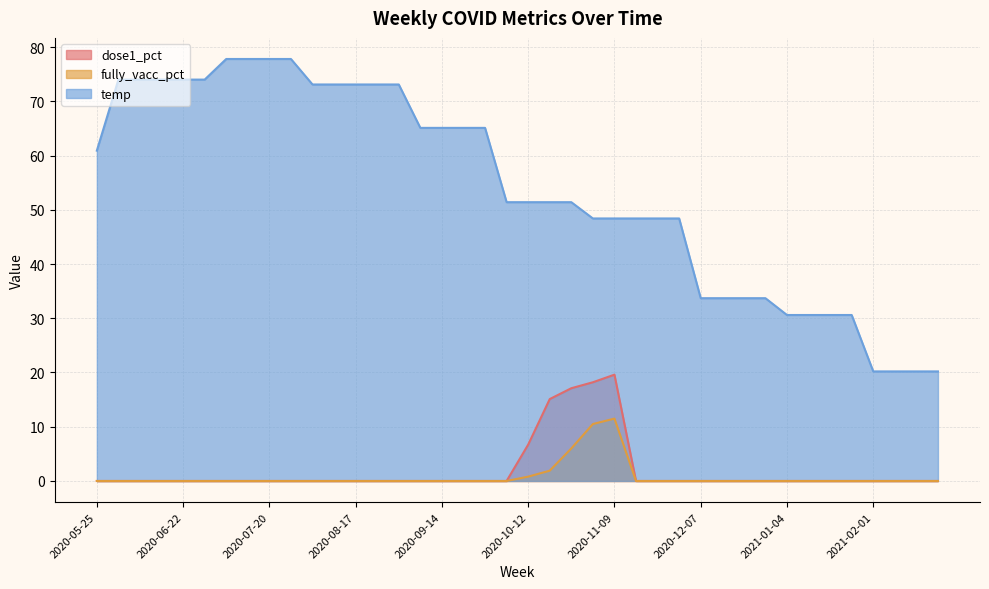

Does the chart display data point markers on the line(s)?

No